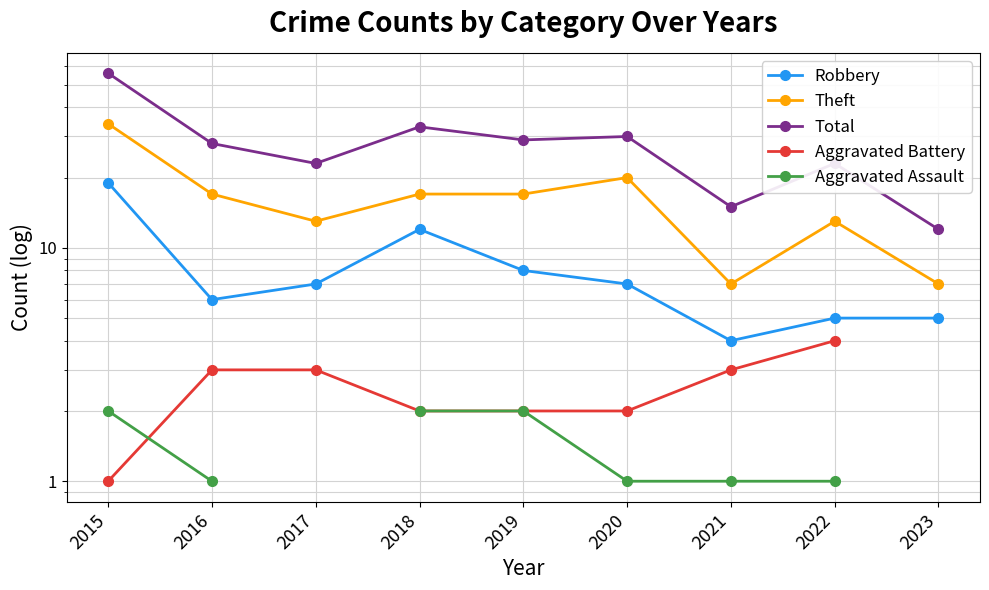

What is the total value across all series at 2021?

30.0